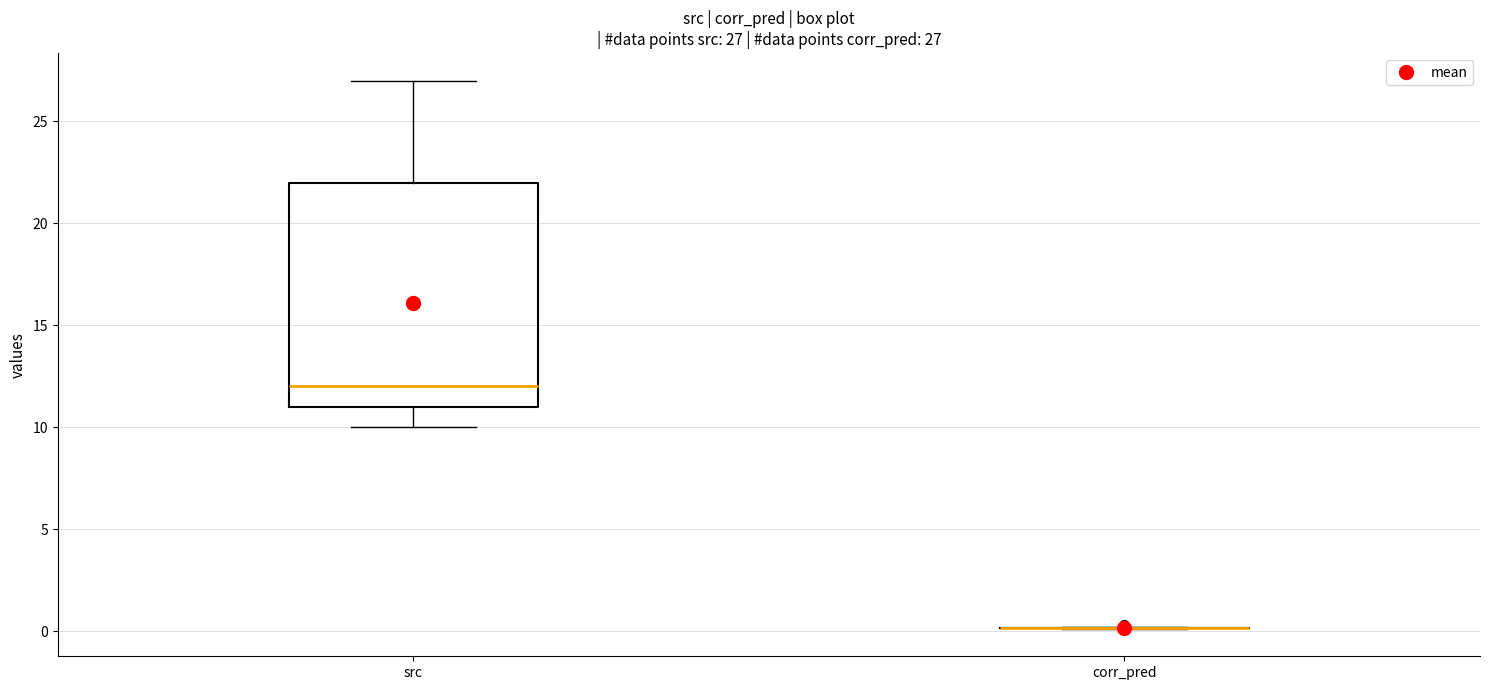

Which box is the tallest, from its lower edge to its upper edge?

src